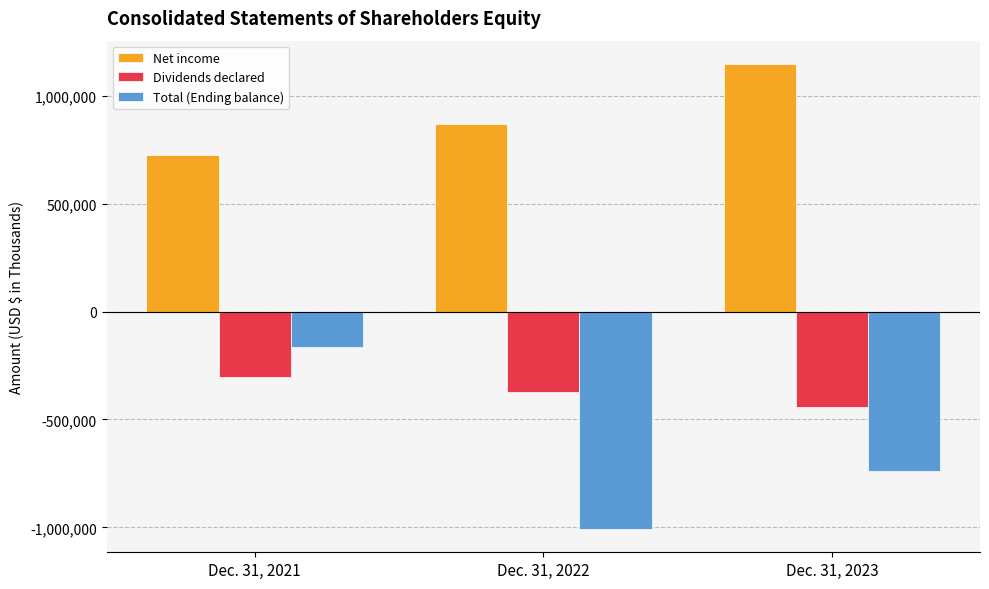

Where is Total (Ending balance) nearest to the value -585696?

Dec. 31, 2023